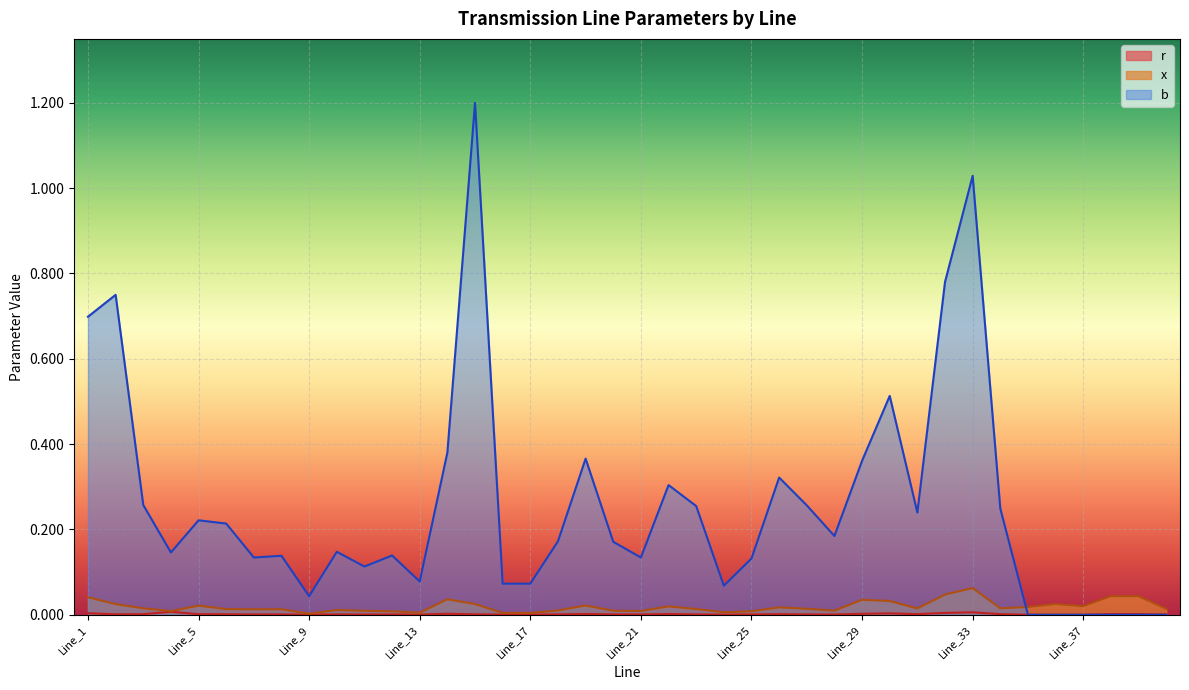

The value of r at Line_23 is 0.0. True or false?

False